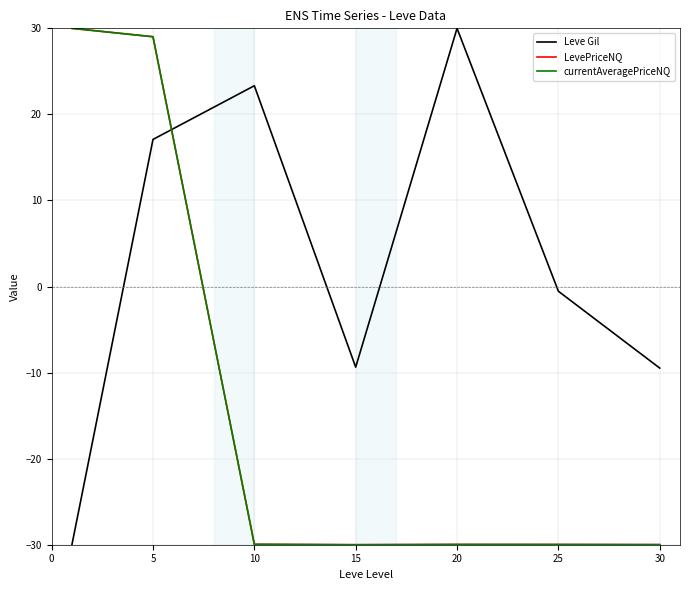

Which series ends up on top after the final intersection of LevePriceNQ and Leve Gil?

Leve Gil